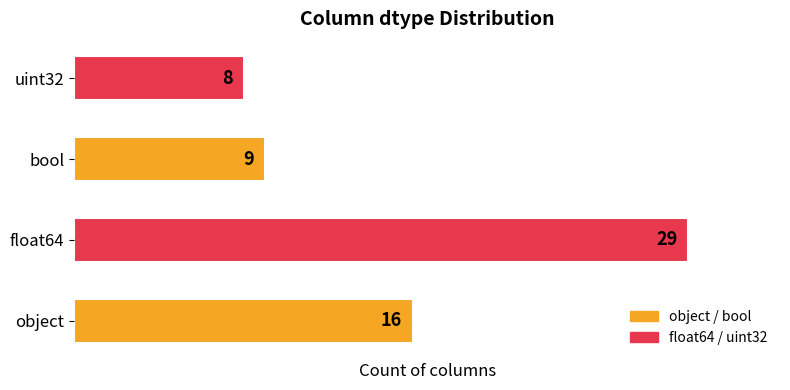

What is the change in value from object to bool?

-7